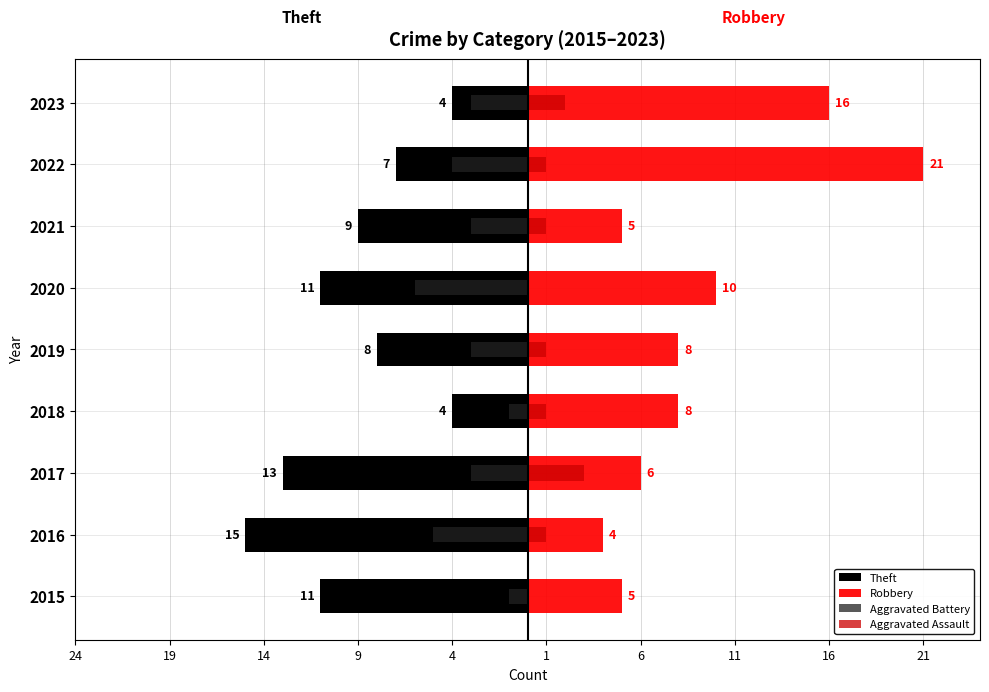

What are all the series names shown in the legend?

Theft, Robbery, Aggravated Battery, Aggravated Assault